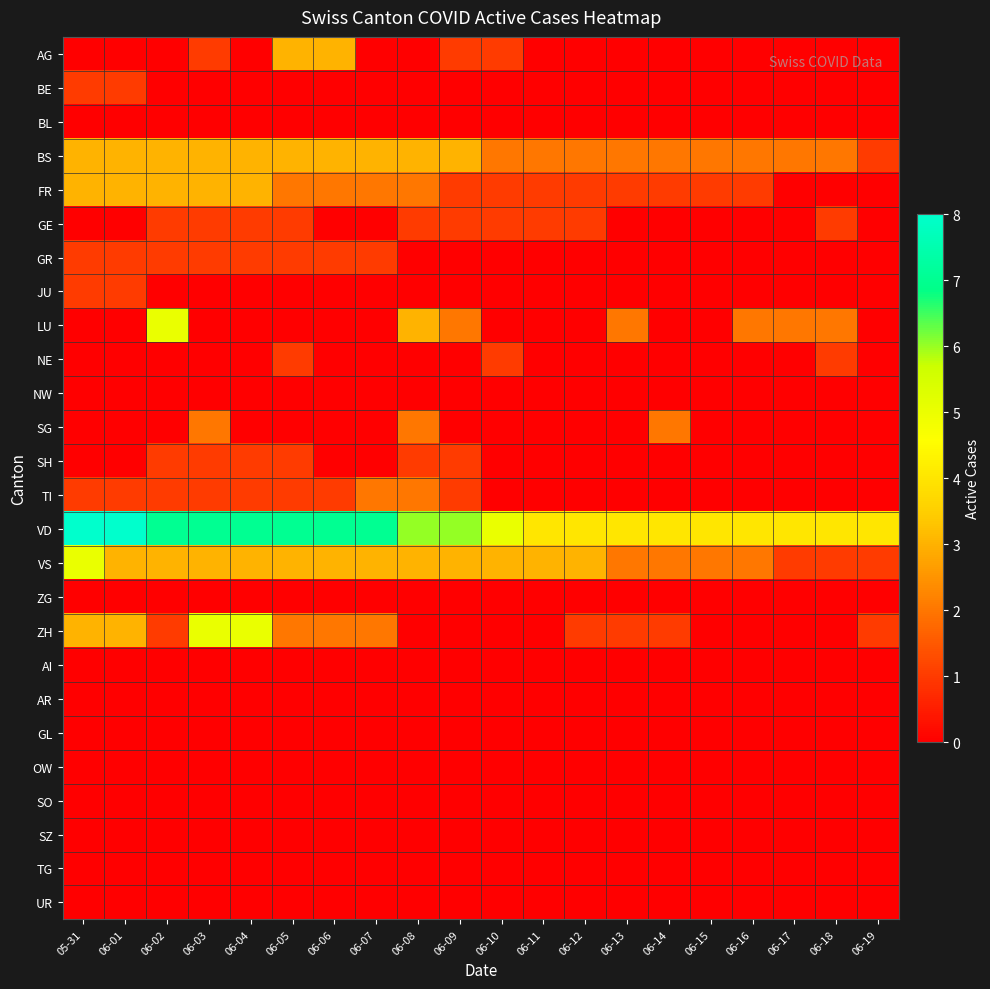

At 06-18, list the series in order from largest to smallest.

VD, BS, LU, GE, NE, VS, AG, BE, BL, FR, GR, JU, NW, SG, SH, TI, ZG, ZH, AI, AR, GL, OW, SO, SZ, TG, UR